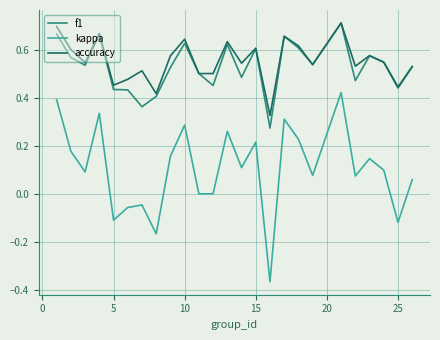

Which series has the widest spread of values?

kappa